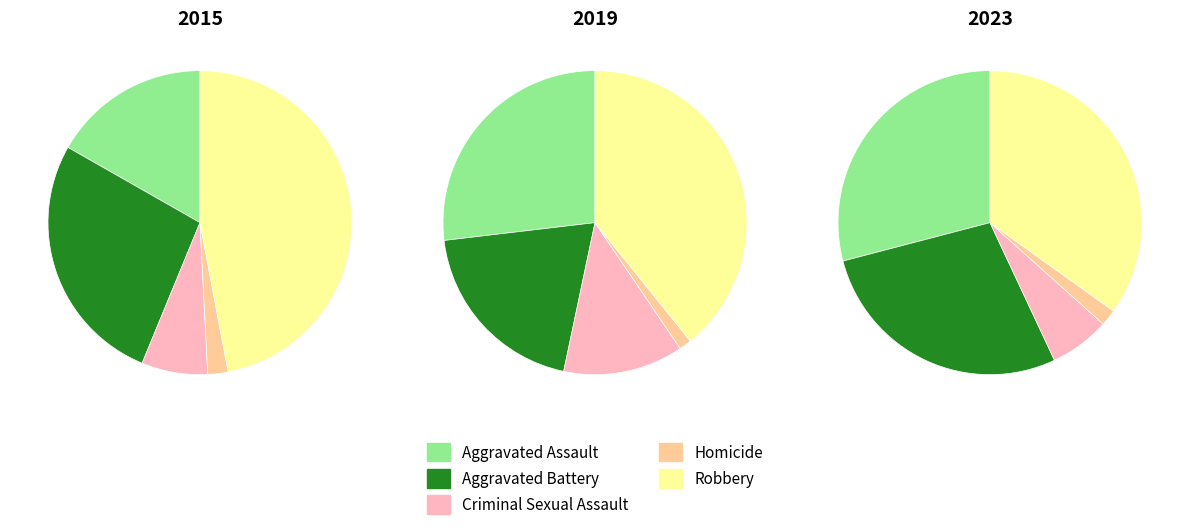

Which category has the smallest portion of the pie?

Homicide